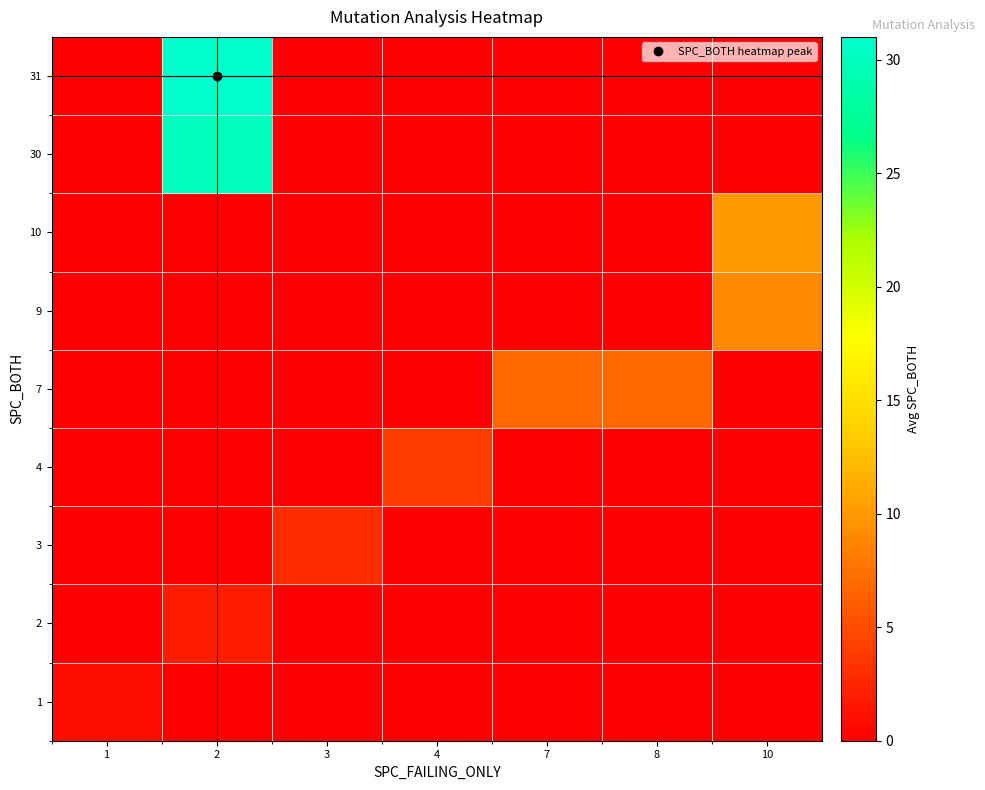

What is the greatest value displayed?

31